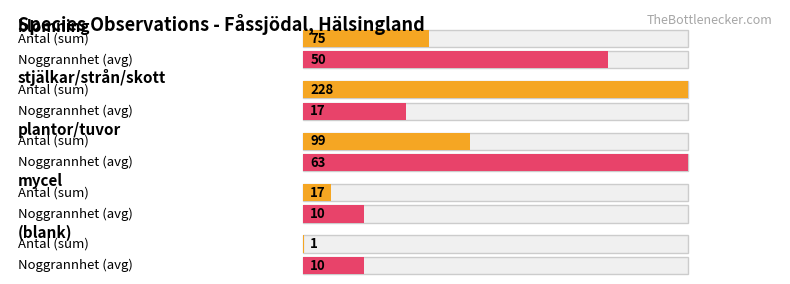

Are the bars grouped side by side (vs. stacked)?

Yes